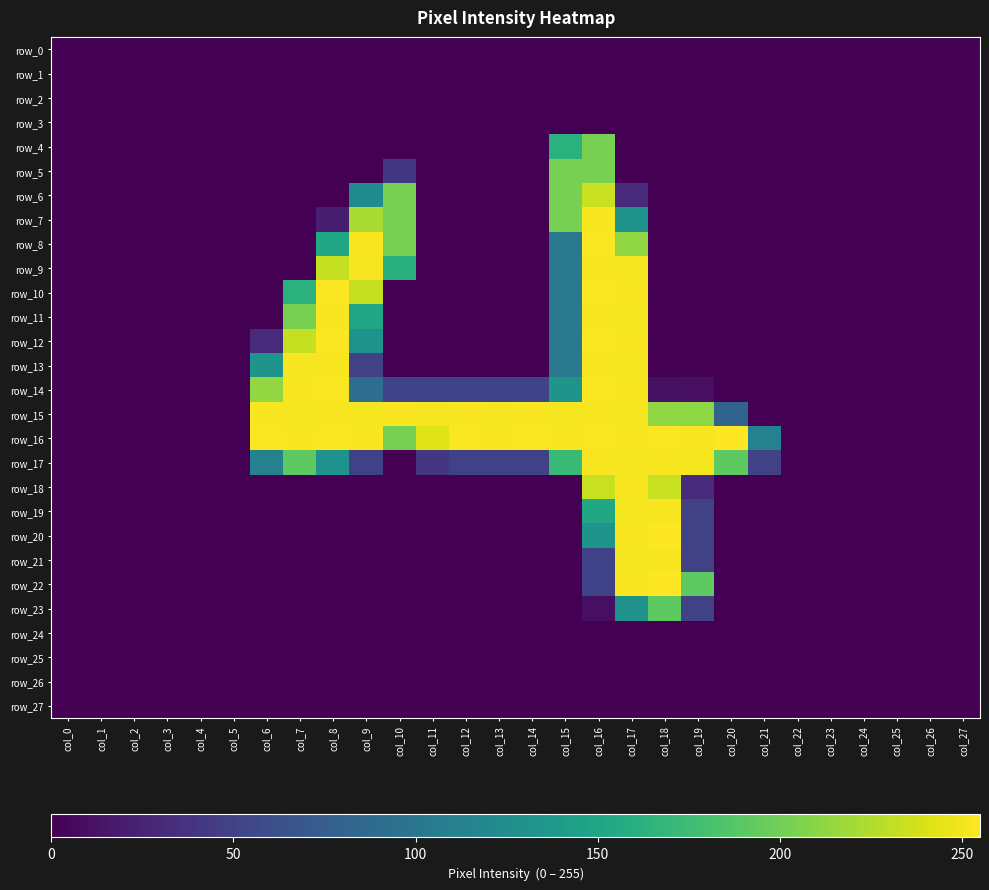

Rank the series by their maximum value, from lowest to highest.

row_0, row_1, row_2, row_3, row_24, row_25, row_26, row_27, row_23, row_4, row_5, row_6, row_7, row_9, row_11, row_13, row_15, row_17, row_18, row_19, row_21, row_8, row_10, row_12, row_14, row_16, row_20, row_22